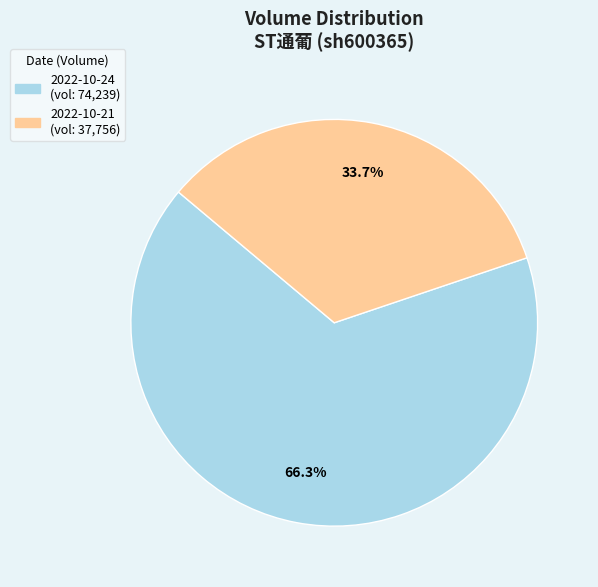

Does 2022-10-21 account for over 50% of the chart?

No